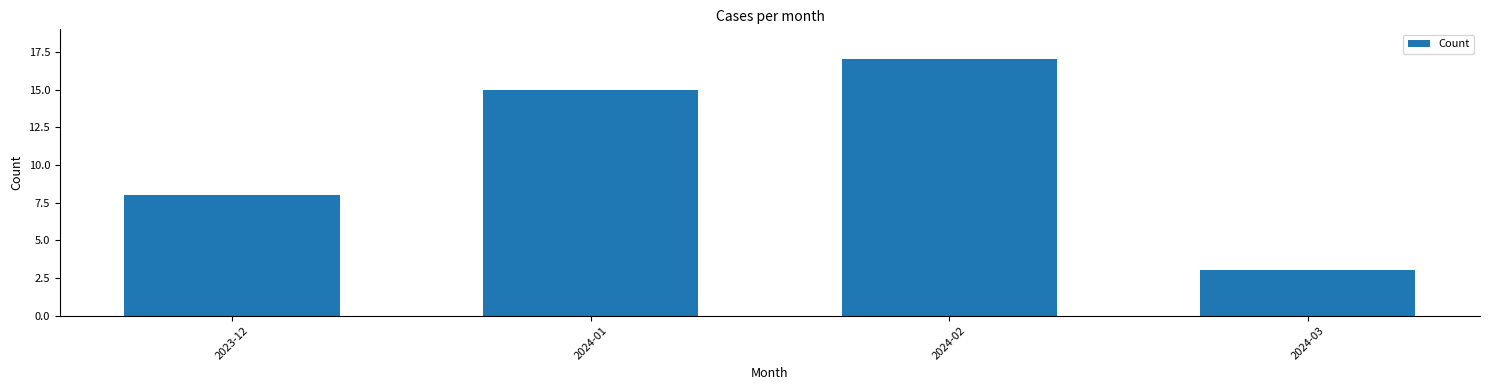

Reading left to right, what are all the values shown in this chart?

2023-12=8	2024-01=15	2024-02=17	2024-03=3